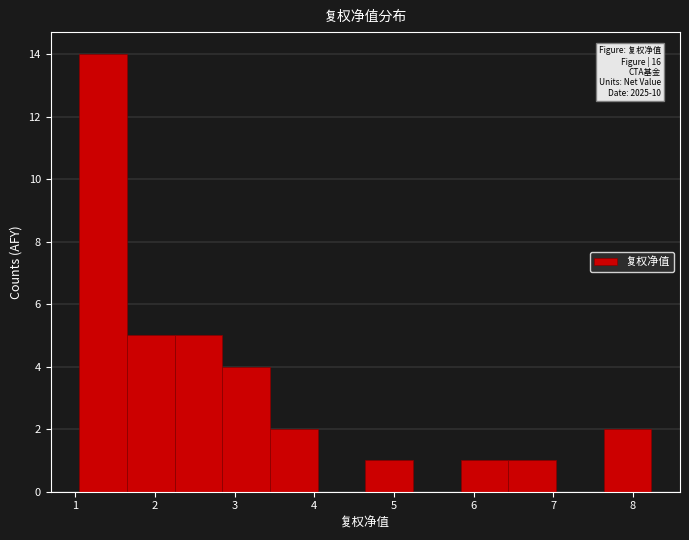

Which range on the x-axis has the tallest bar?

1.0 to 1.6